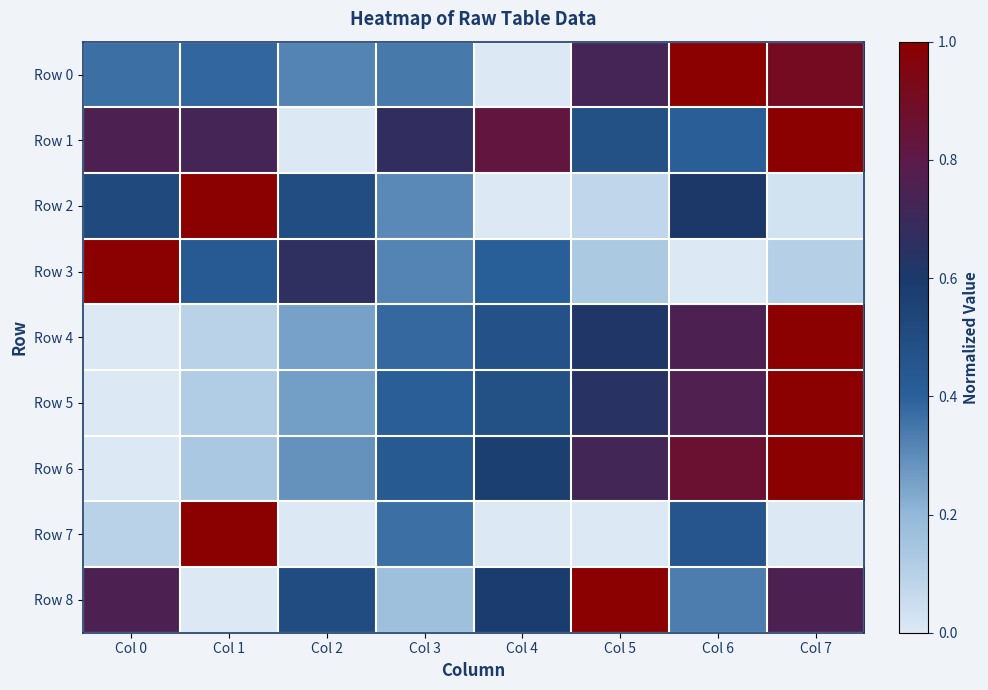

Which series changed the most between Col 0 and Col 5?

Row 3